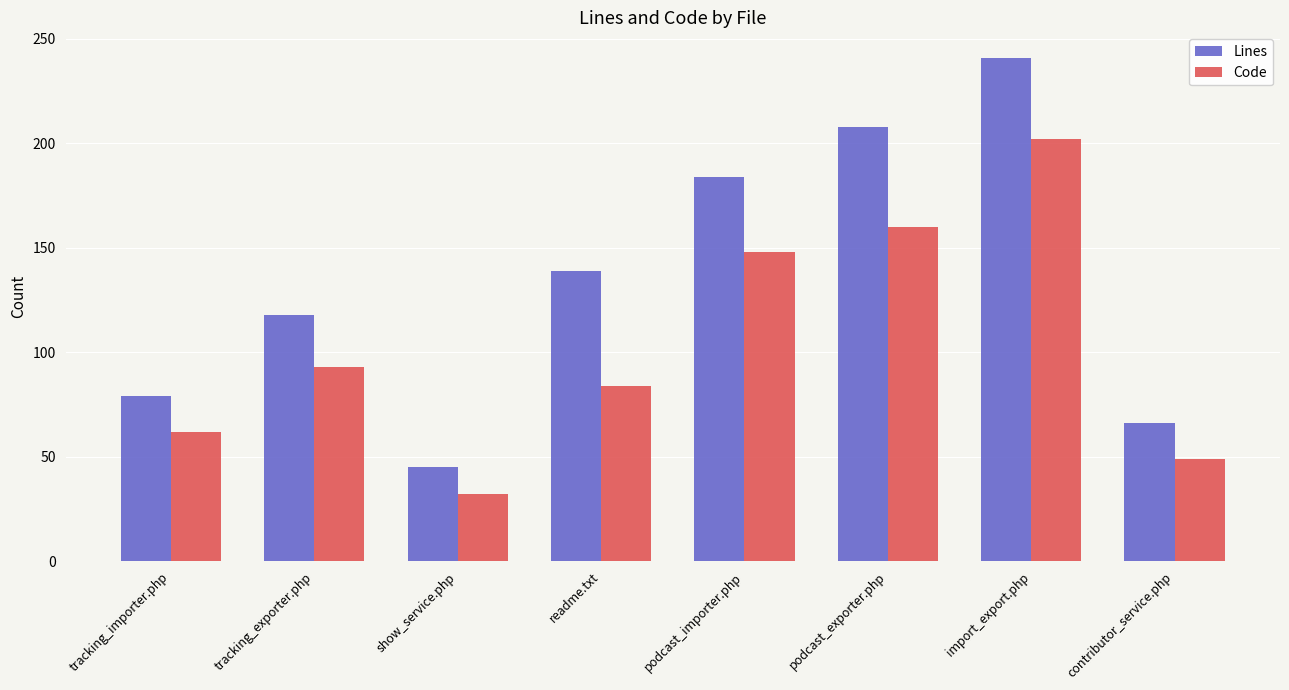

List the series in order of their overall mean, highest first.

Lines, Code